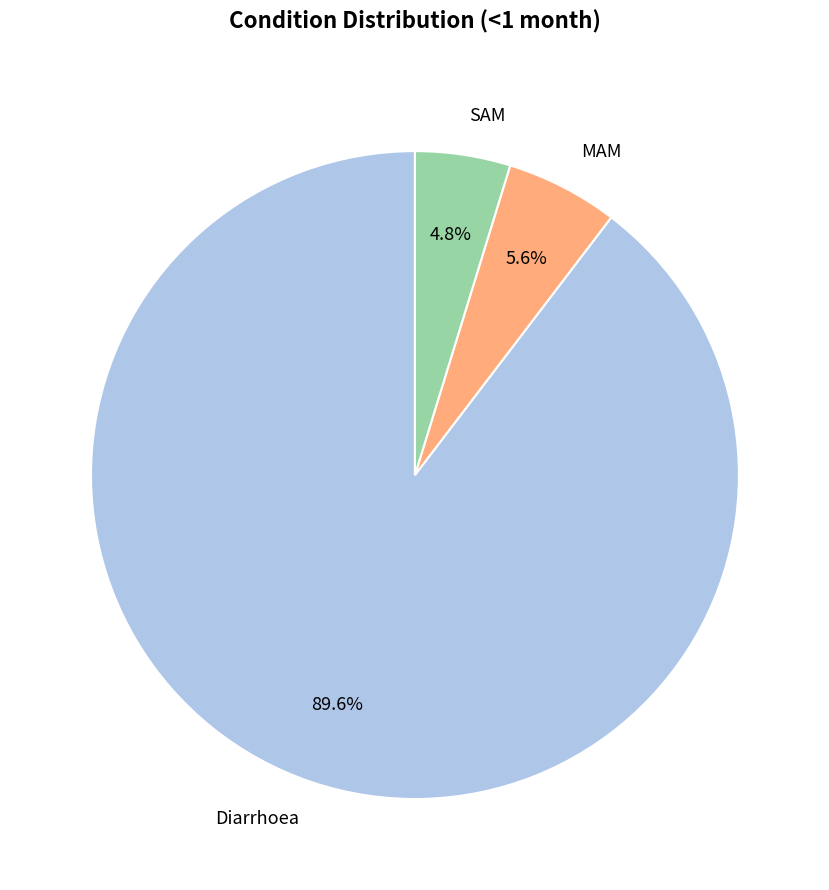

What portion of the pie excludes SAM?

95.2%